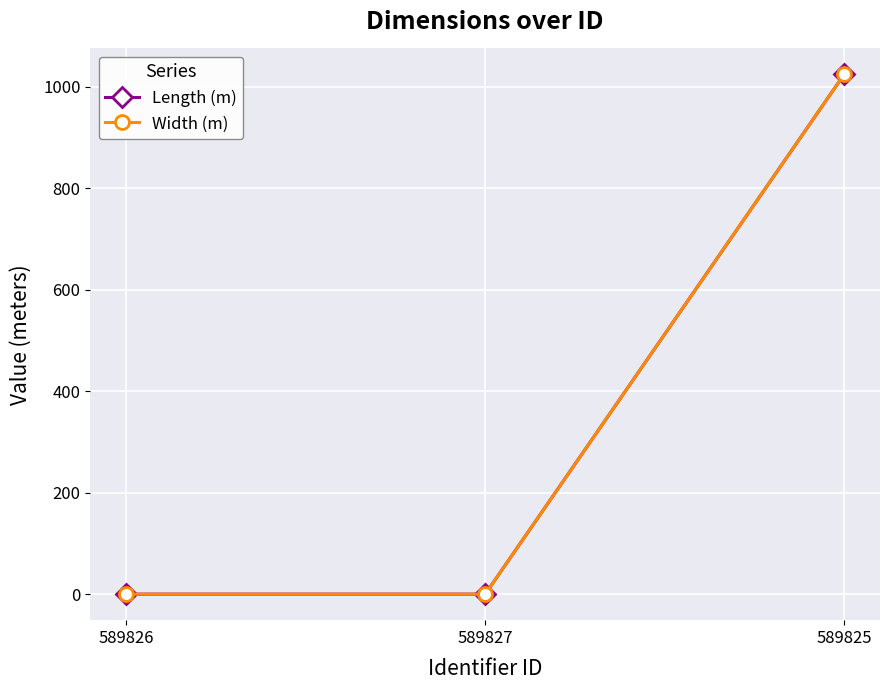

What is the label of the 1st point from the right?

589825